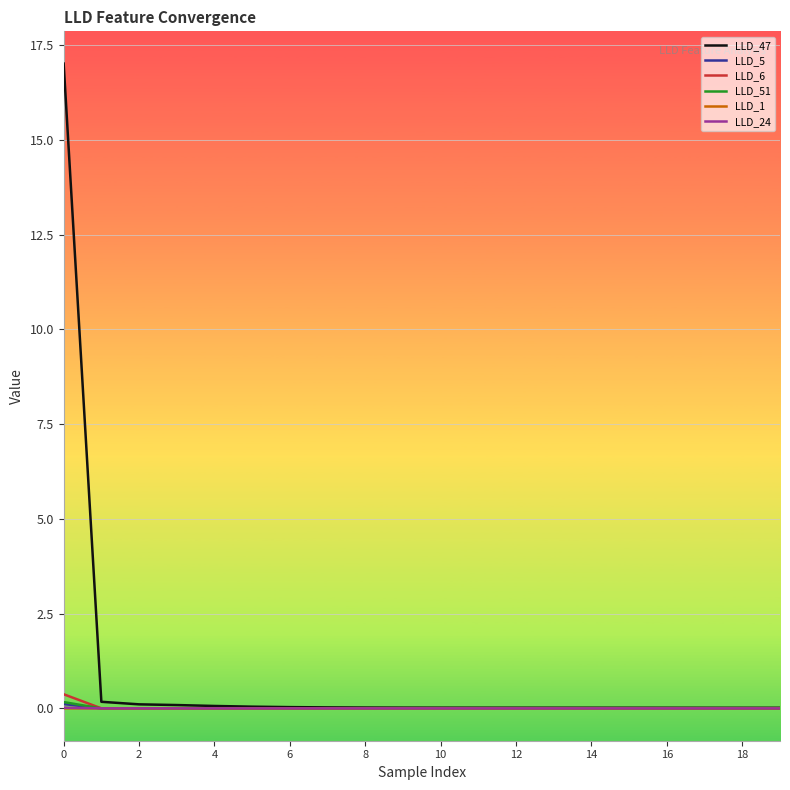

Is this an area chart (filled region under the line)?

No